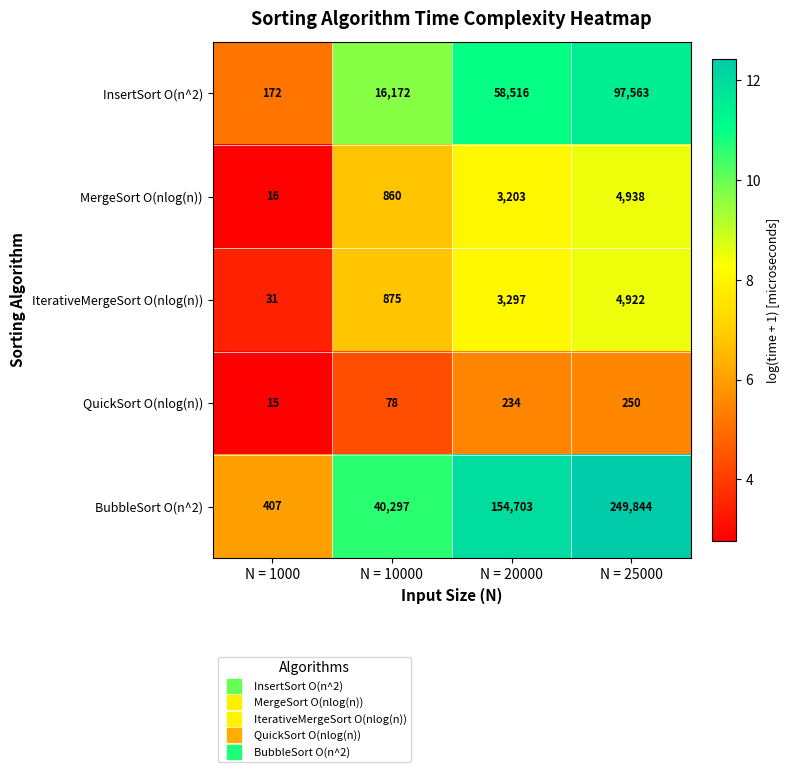

The value of IterativeMergeSort O(nlog(n)) at N = 10000 is 875. True or false?

True